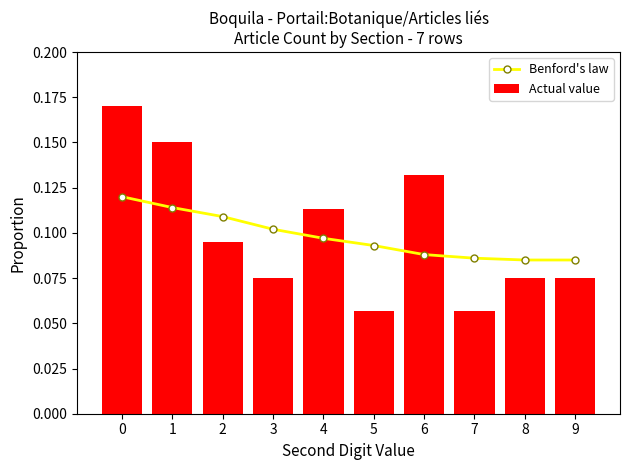

Which series has the largest total across all categories?

Actual value